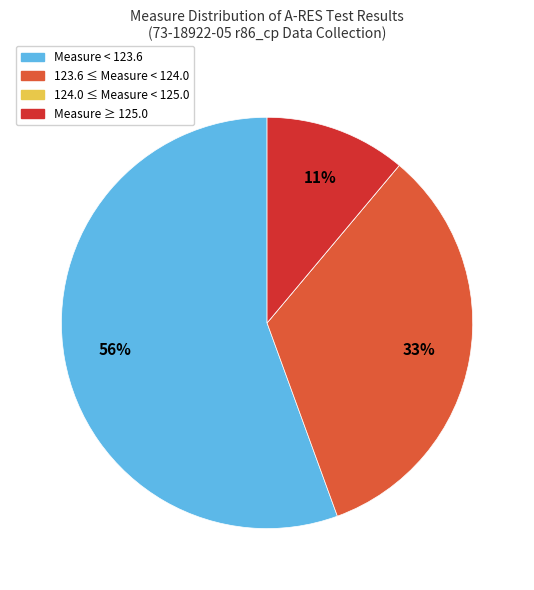

Which slice is the largest?

Measure < 123.6